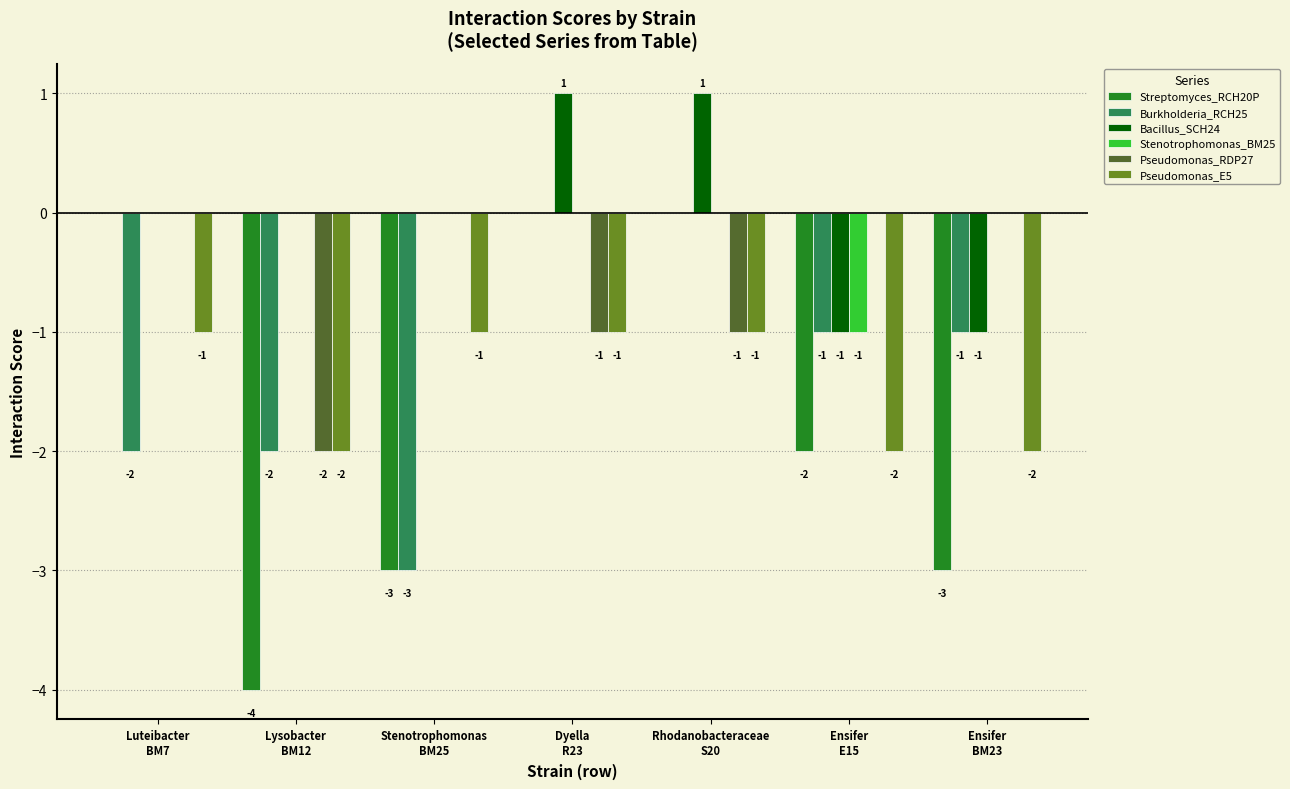

Which series has the largest total across all categories?

Bacillus_SCH24